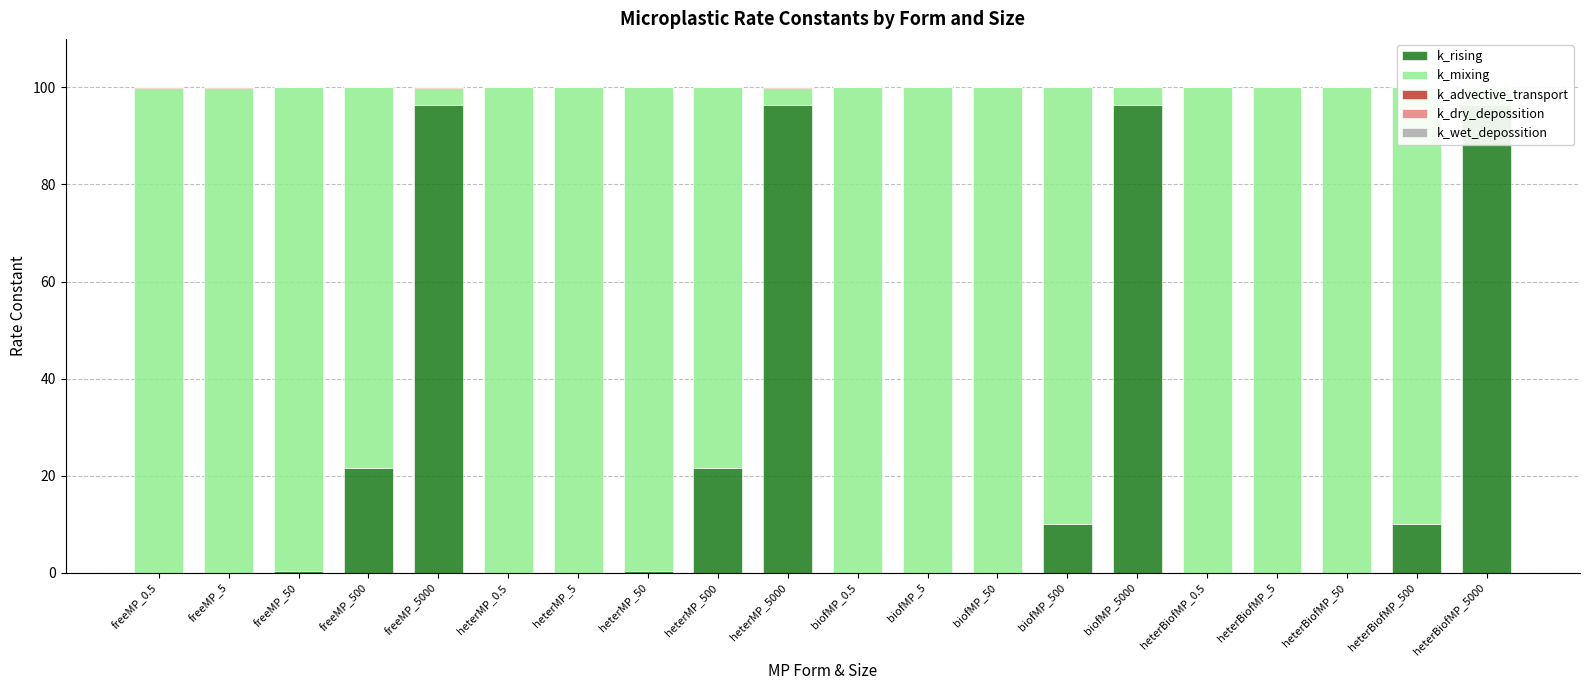

True or false: k_rising has a value of 96.5 at heterMP_5000.

True